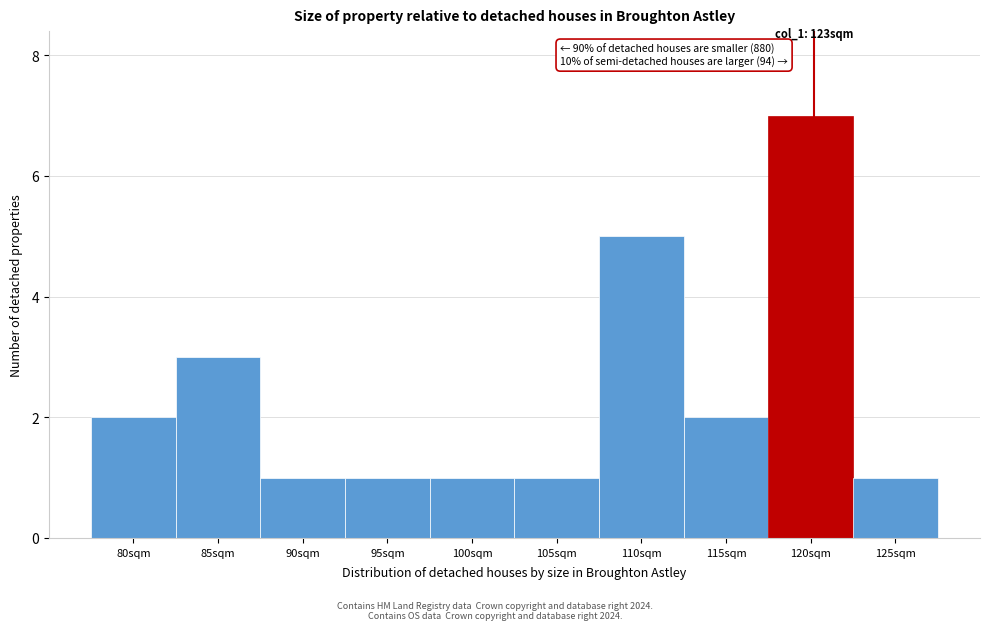

Reading left to right, what are all the values shown in this chart?

2	3	1	1	1	1	5	2	7	1